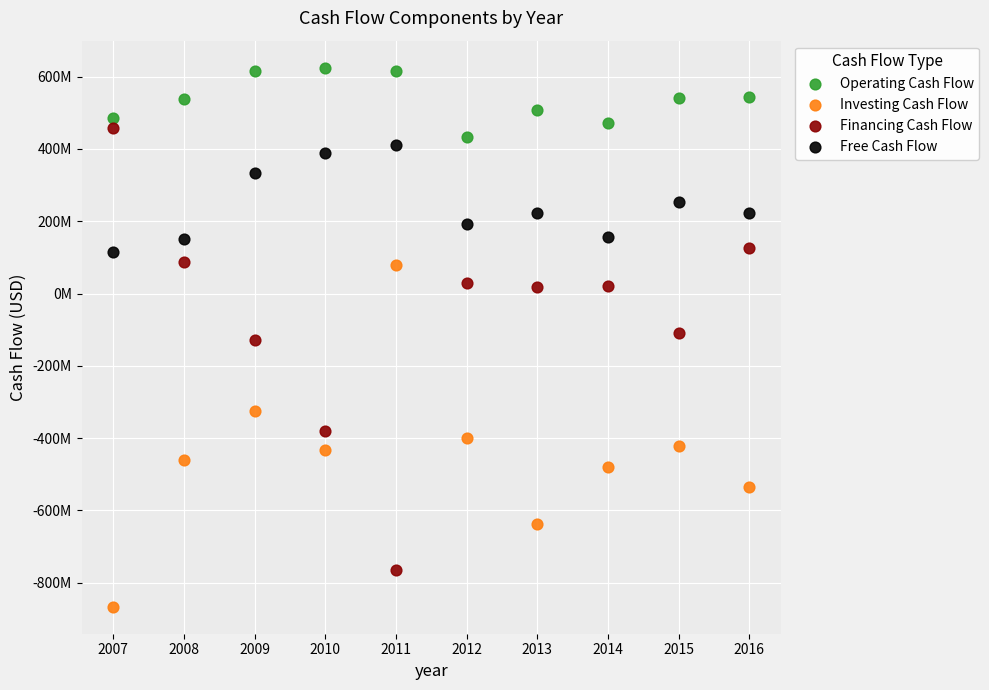

What are all the series names shown in the legend?

Operating Cash Flow, Investing Cash Flow, Financing Cash Flow, Free Cash Flow